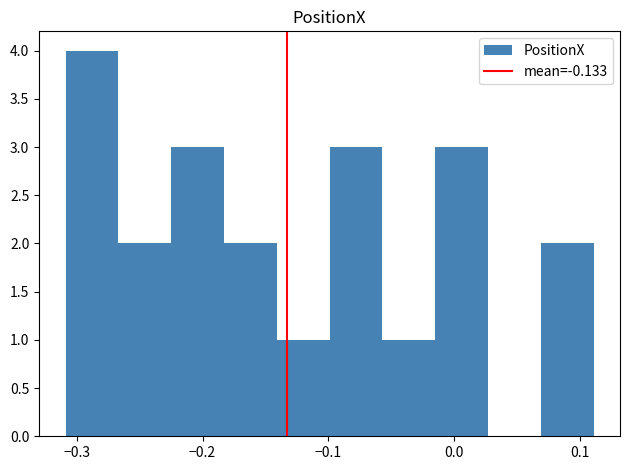

Reading left to right, transcribe this chart: for each bar, give the range it covers on the x-axis and its height. Neither the bar edges nor the heights are printed on the chart, so give them approximately, as read against the axes.

-0.31 to -0.27: 4
-0.27 to -0.22: 2
-0.22 to -0.18: 3
-0.18 to -0.14: 2
-0.14 to -0.10: 1
-0.10 to -0.06: 3
-0.06 to -0.01: 1
-0.01 to 0.03: 3
0.03 to 0.07: 0
0.07 to 0.11: 2